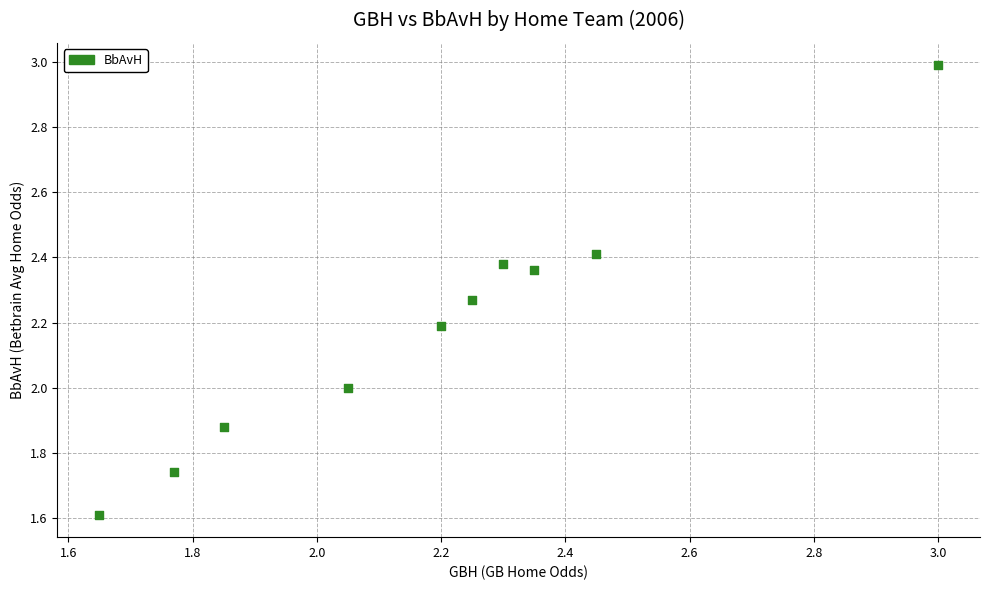

What is the average Y value?

2.2